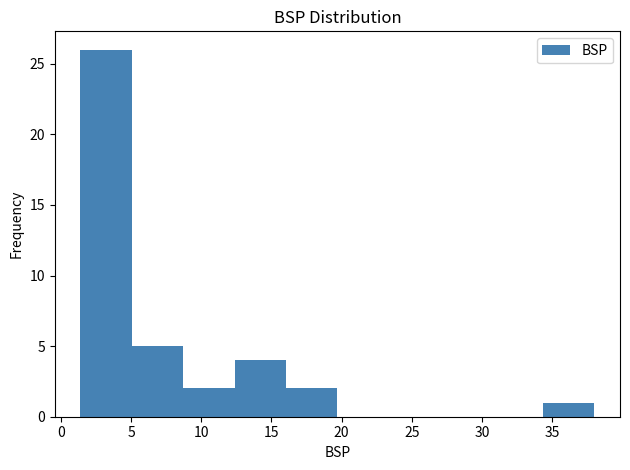

Reading left to right, transcribe this chart: for each bar, give the range it covers on the x-axis and its height. Neither the bar edges nor the heights are printed on the chart, so give them approximately, as read against the axes.

1.5 to 5.0: 26
5.0 to 8.5: 5
8.5 to 12.5: 2
12.5 to 16.0: 4
16.0 to 19.5: 2
19.5 to 23.5: 0
23.5 to 27.0: 0
27.0 to 30.5: 0
30.5 to 34.5: 0
34.5 to 38.0: 1